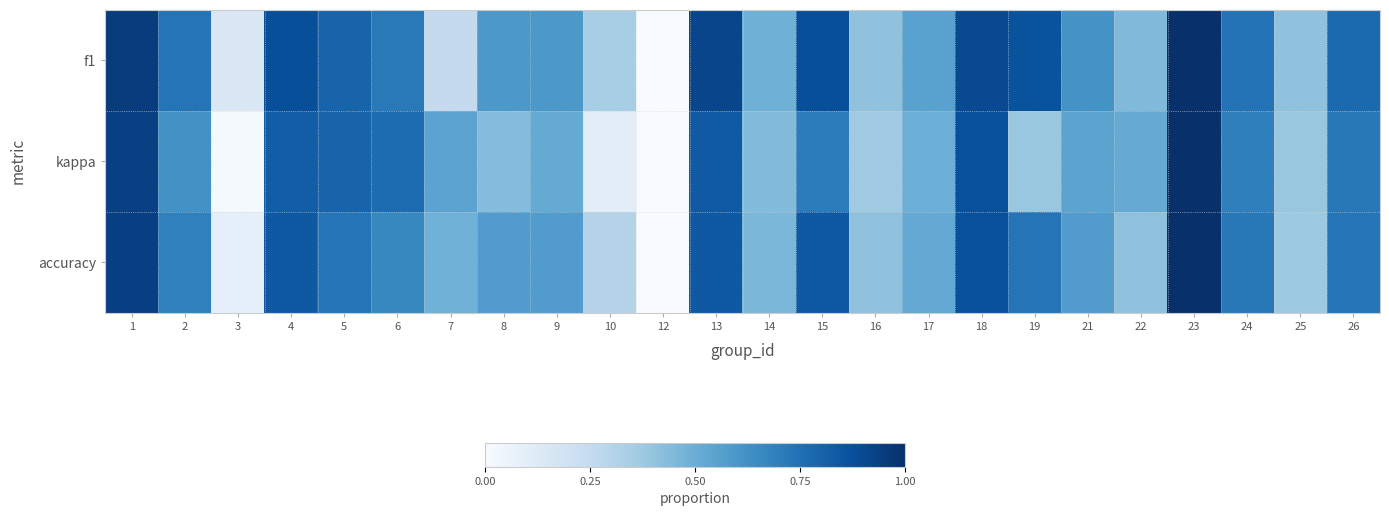

At which category is the sum across all series the highest?

23